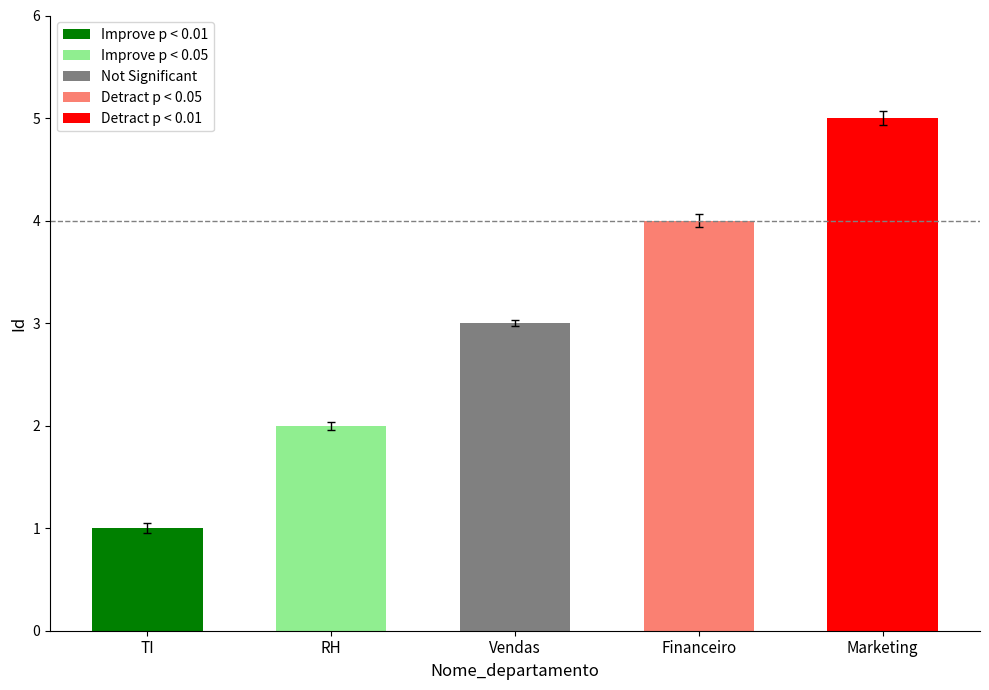

Is it true that the value at Financeiro is 1?

False